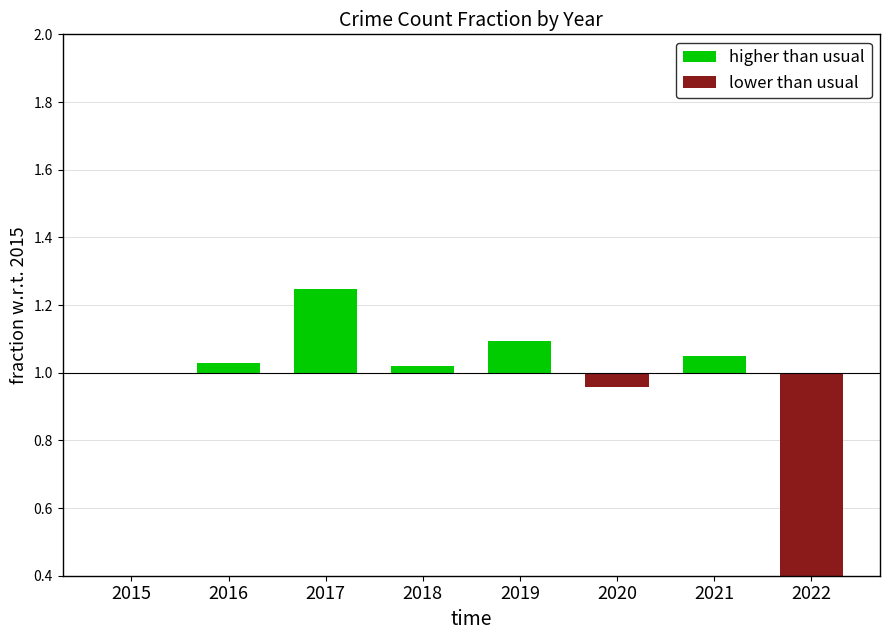

Is it true that higher than usual equals 0.1 at 2022?

False